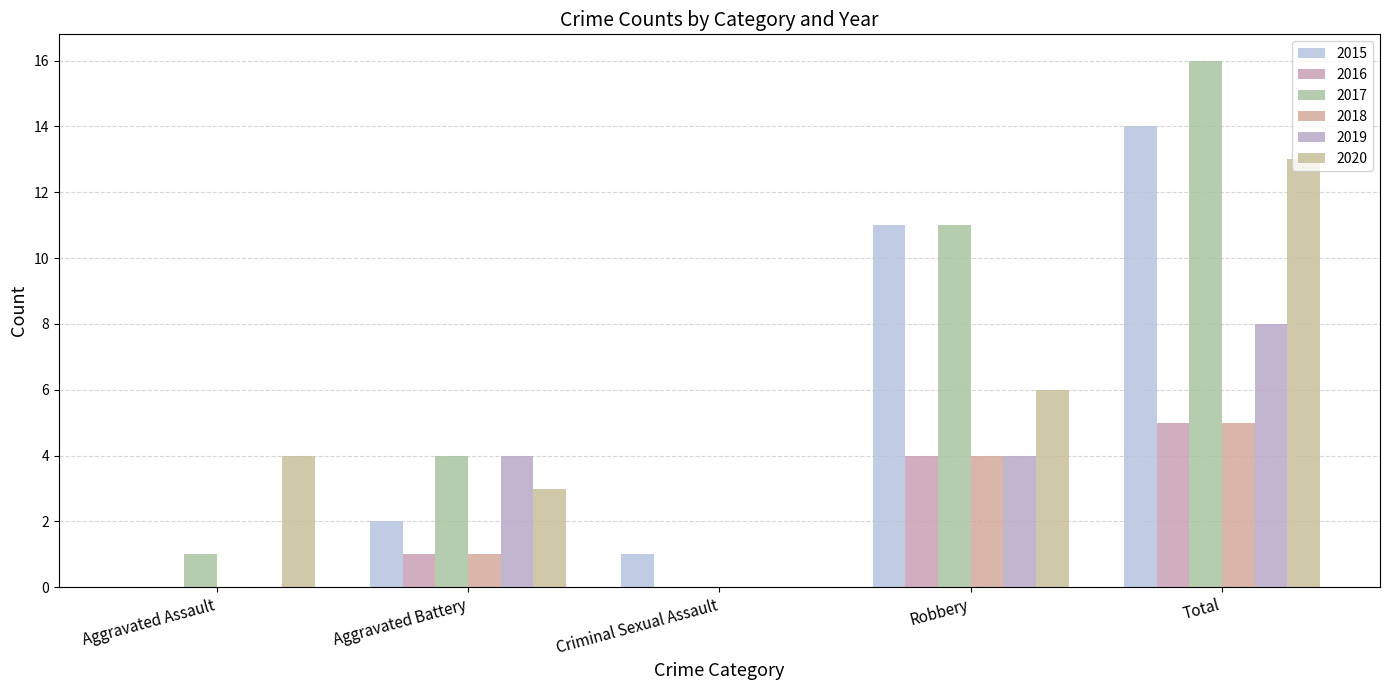

How many groups of bars are there?

5